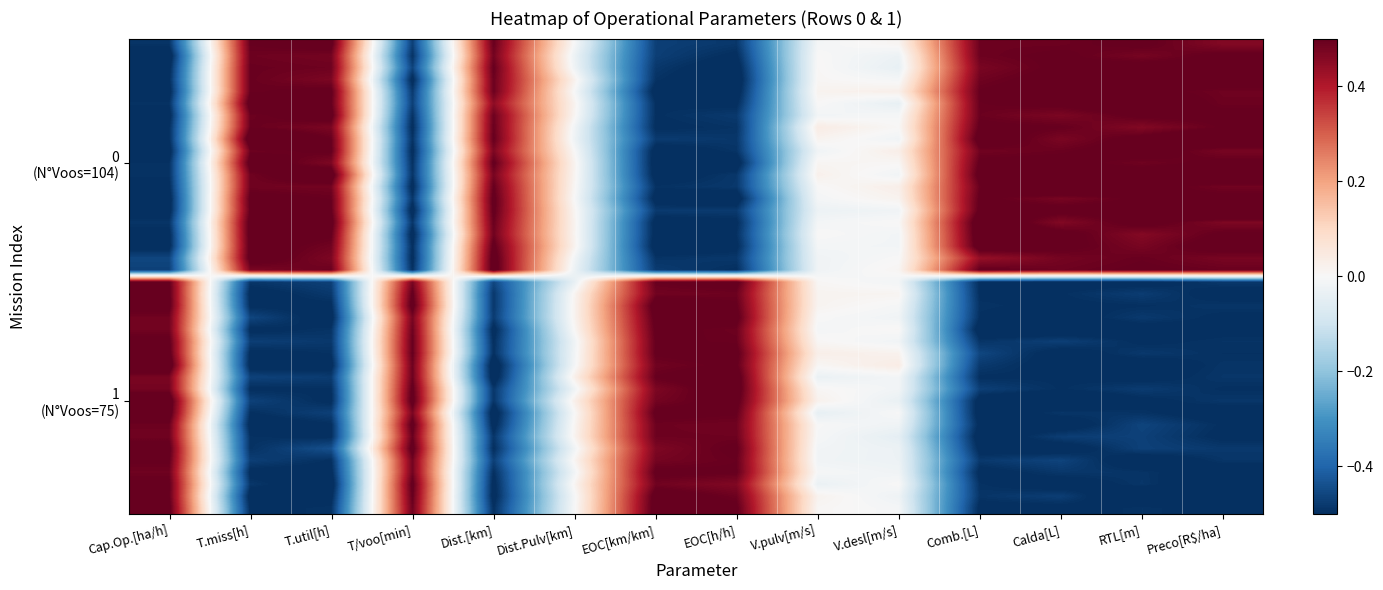

At how many categories does at least one series exceed 0?

14